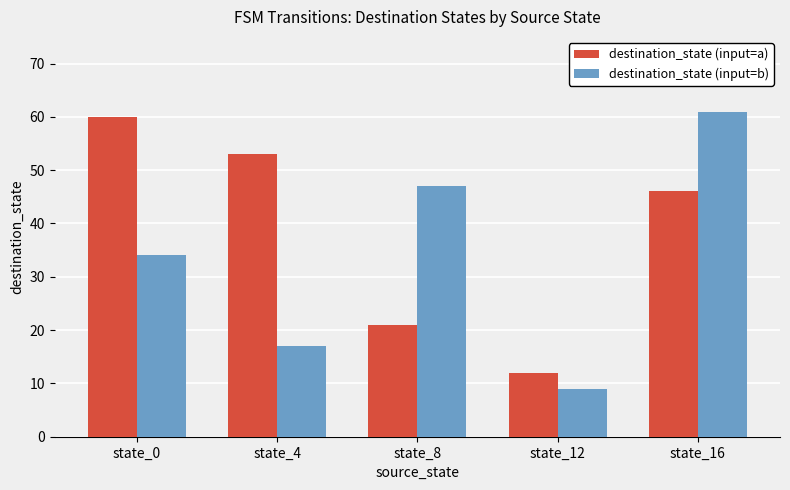

What are all the series names shown in the legend?

destination_state (input=a), destination_state (input=b)